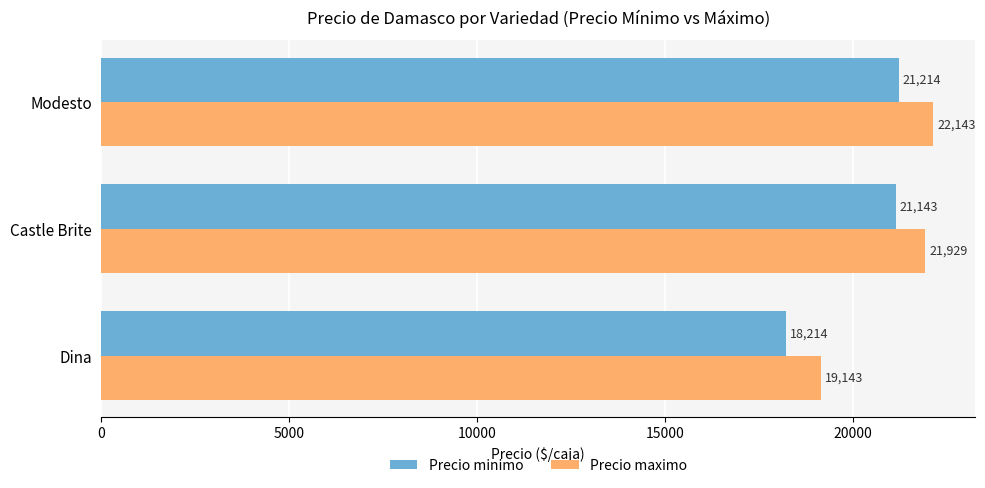

At Castle Brite, list the series in order from largest to smallest.

Precio maximo, Precio minimo